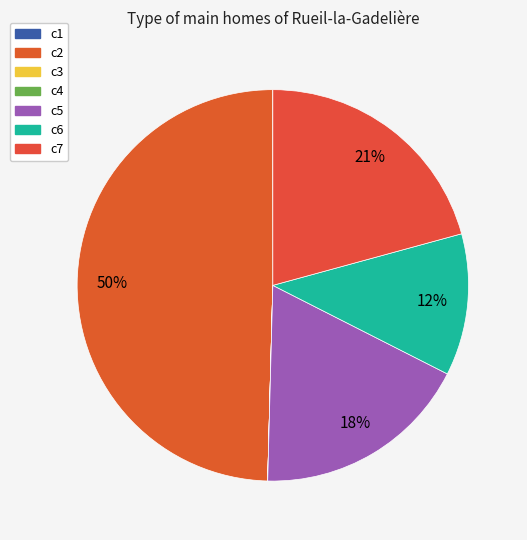

How many segments does this pie chart have?

7